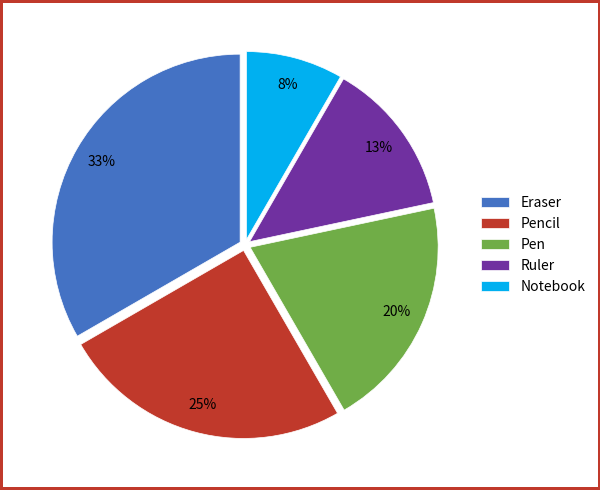

What percentage is the Ruler slice, to the nearest percent?

13%